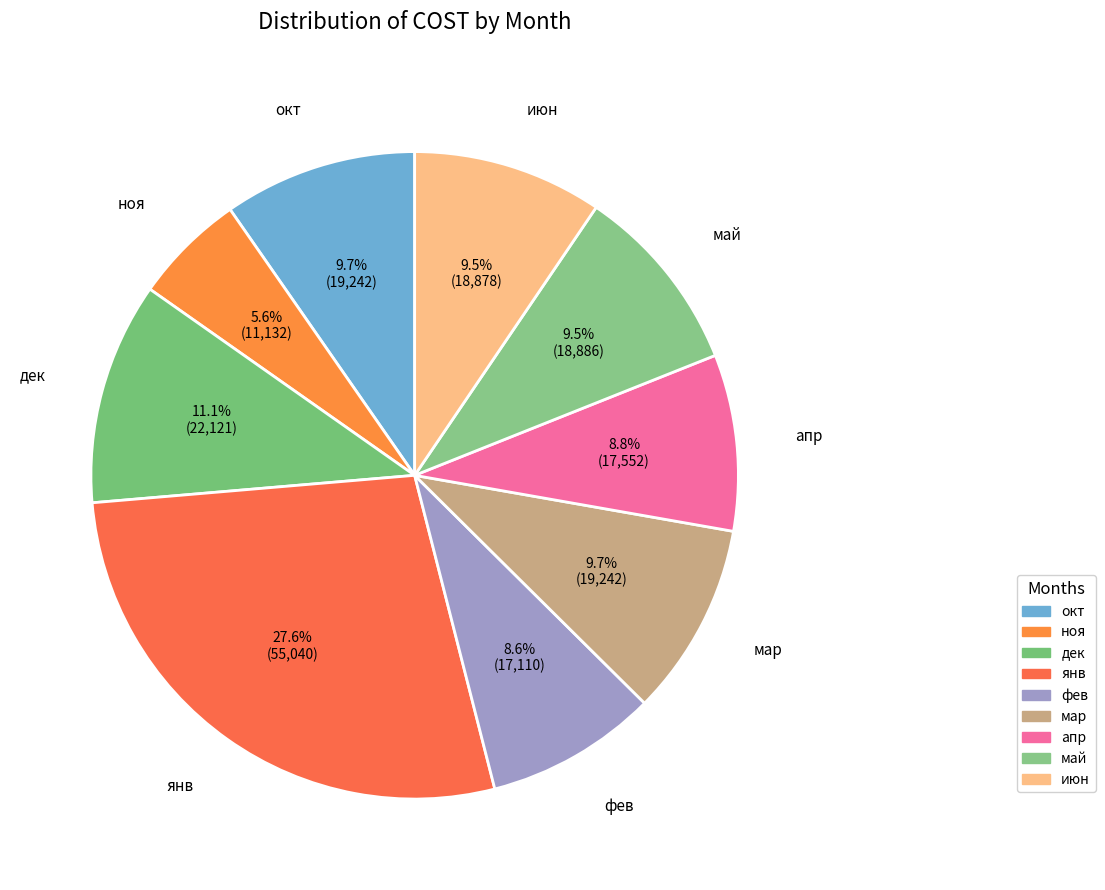

Is it true that мар is 1% of the pie?

False